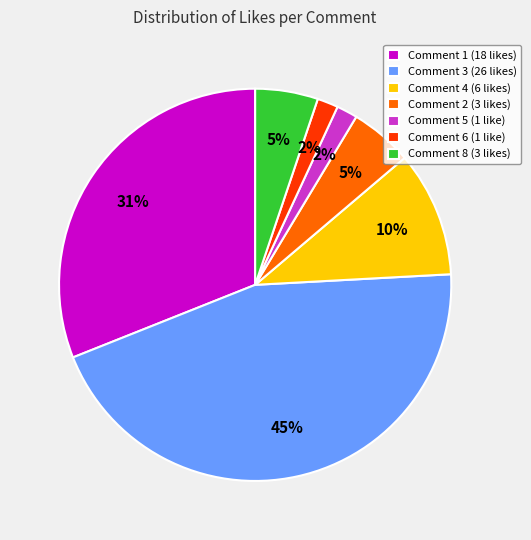

To the nearest percent, what portion does Comment 2 (3 likes) represent?

5%